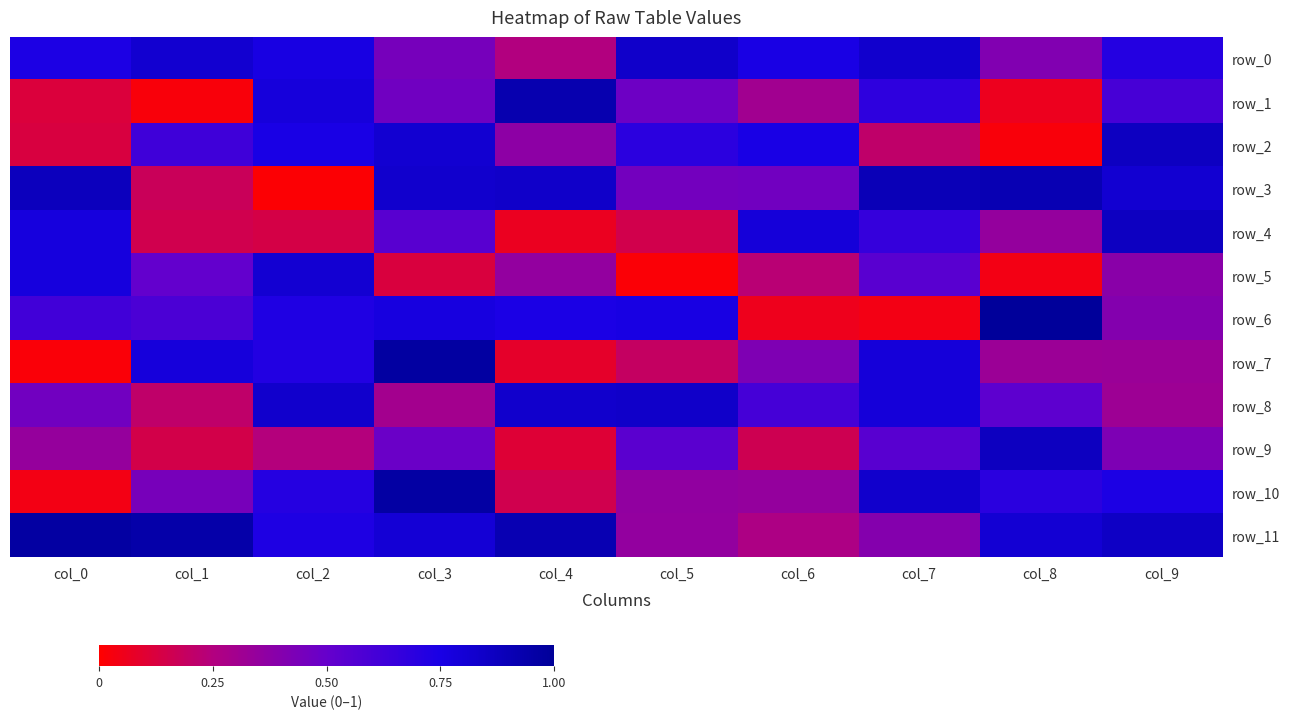

Is the value of row_9 at col_6 greater than the value of row_3 at col_2?

Yes